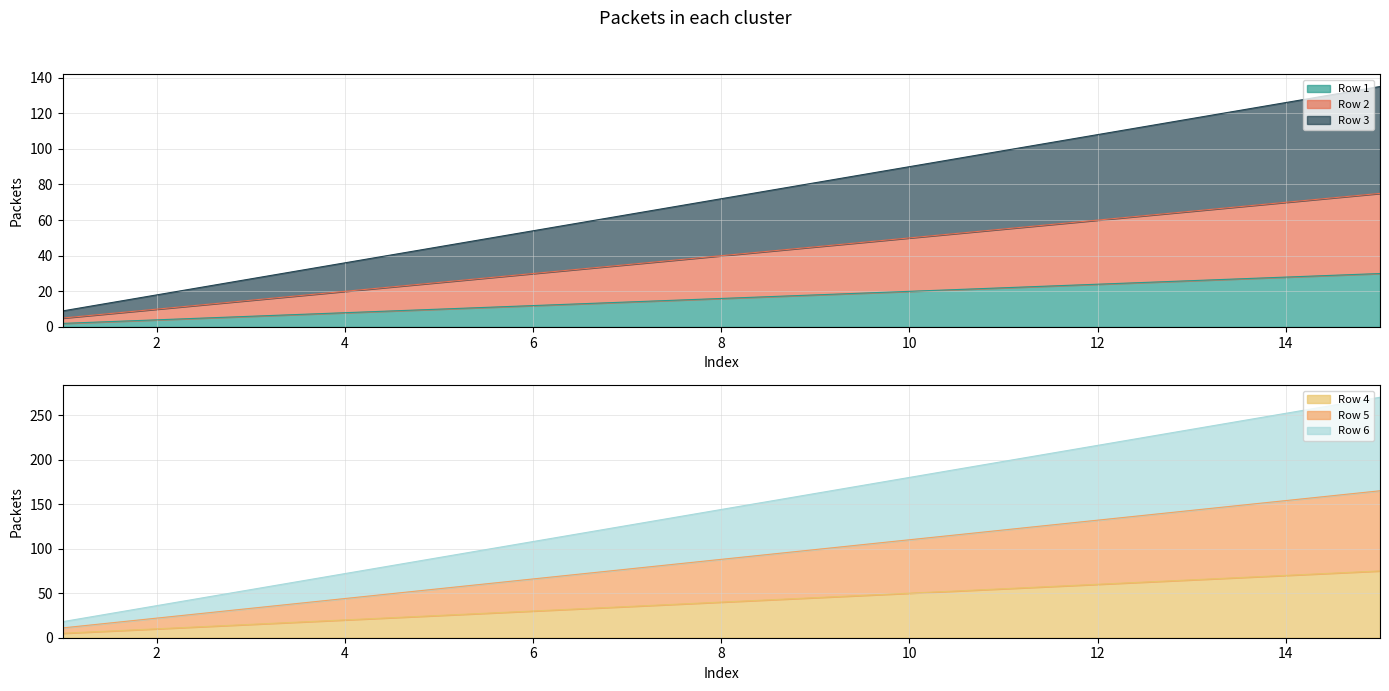

What is the difference between the highest and lowest values at 9?

144